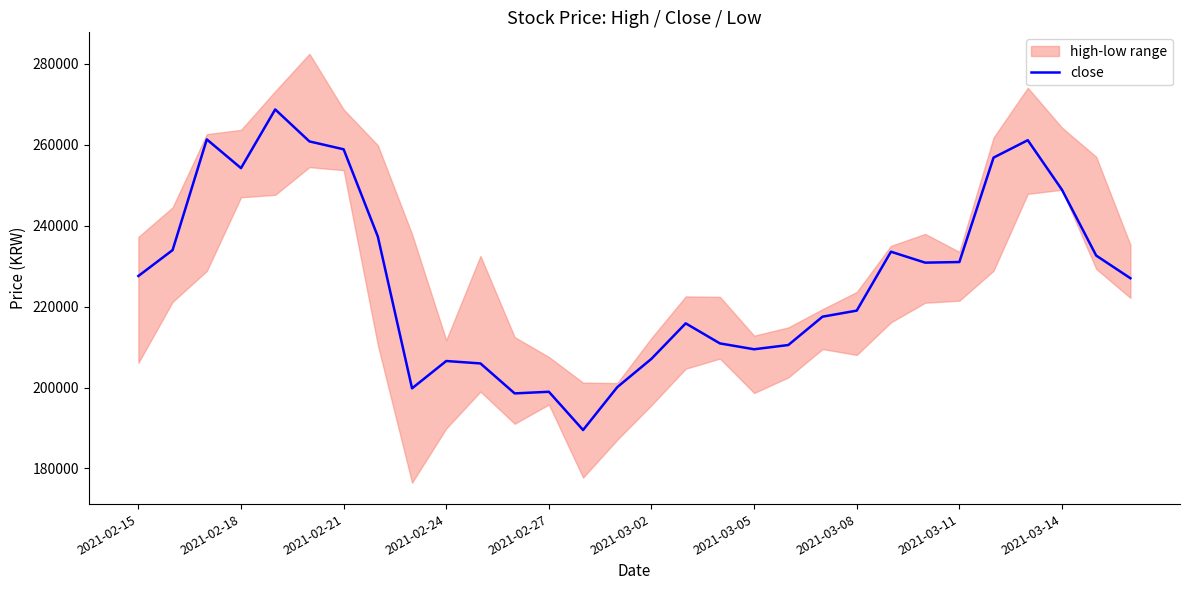

How many lines are shown in the chart?

1